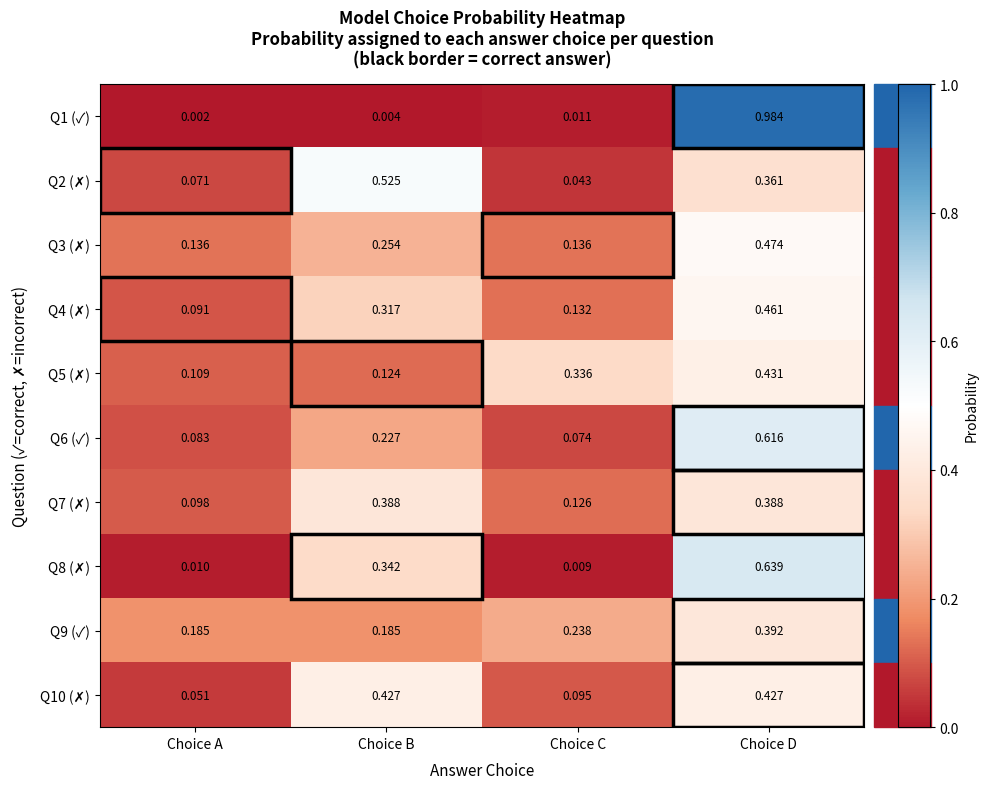

Which category has the highest value across all series?

Choice D